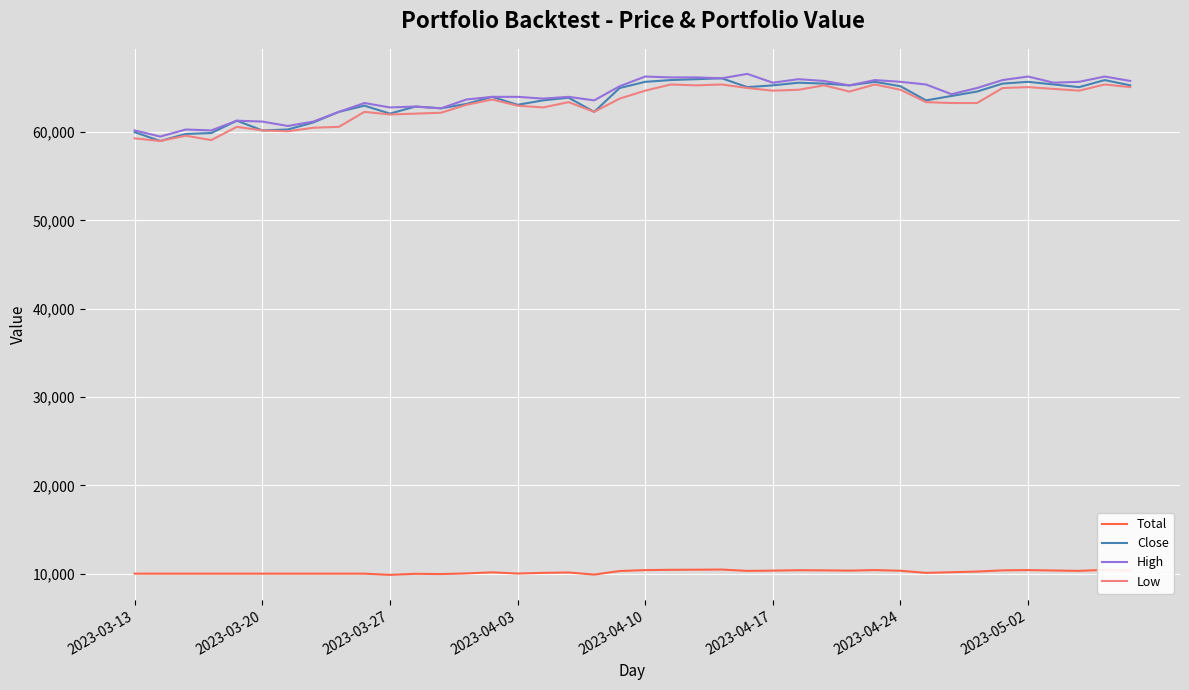

What is the smallest value displayed?

9864.7